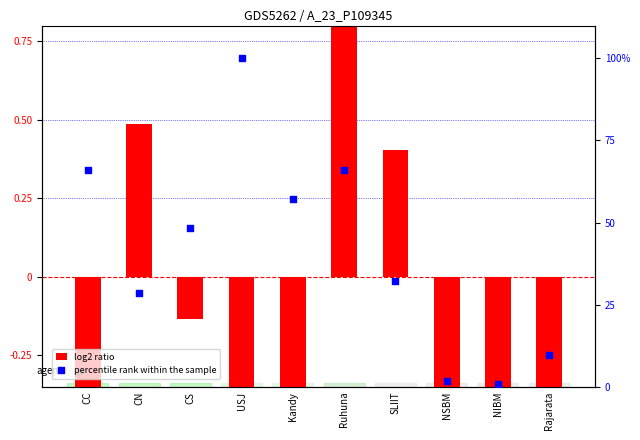

Which series contains the lowest Y value?

log2 ratio